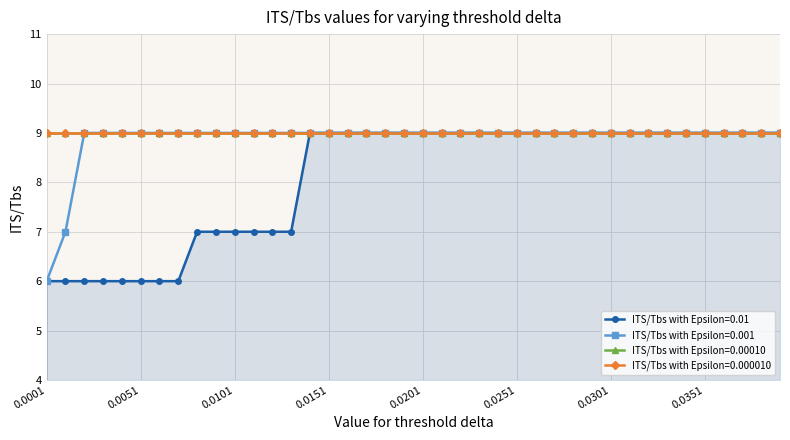

What is the maximum value for ITS/Tbs with Epsilon=0.001?

9